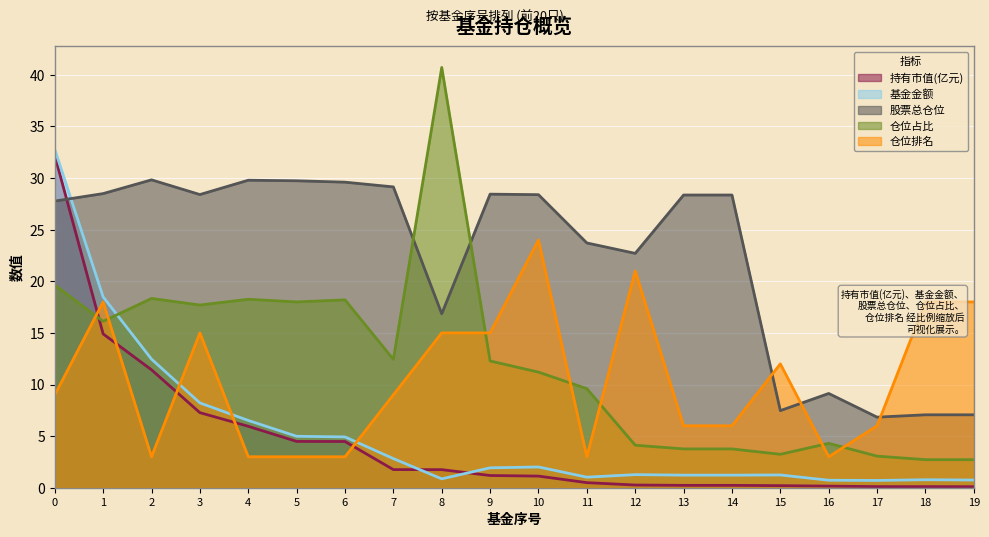

At which category does 仓位占比 reach its first local valley?

1